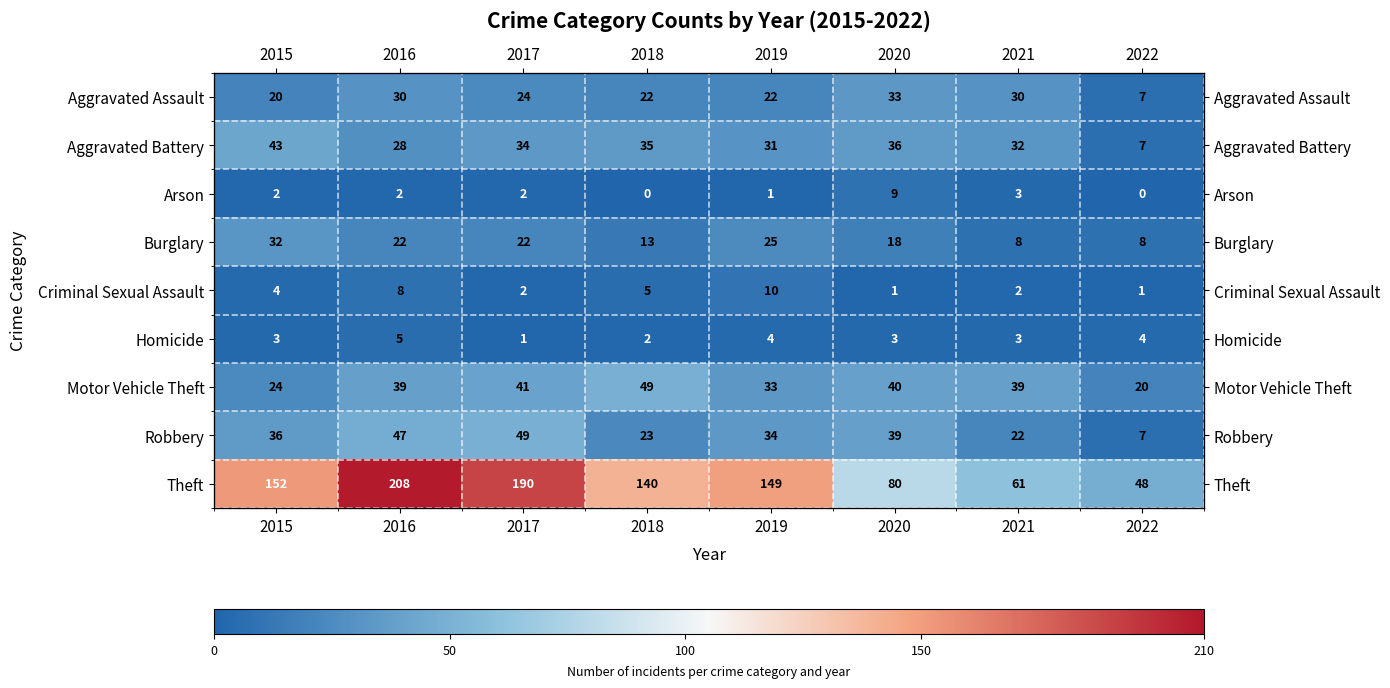

Rank the categories by Homicide value from lowest to highest.

2017, 2018, 2015, 2020, 2021, 2019, 2022, 2016